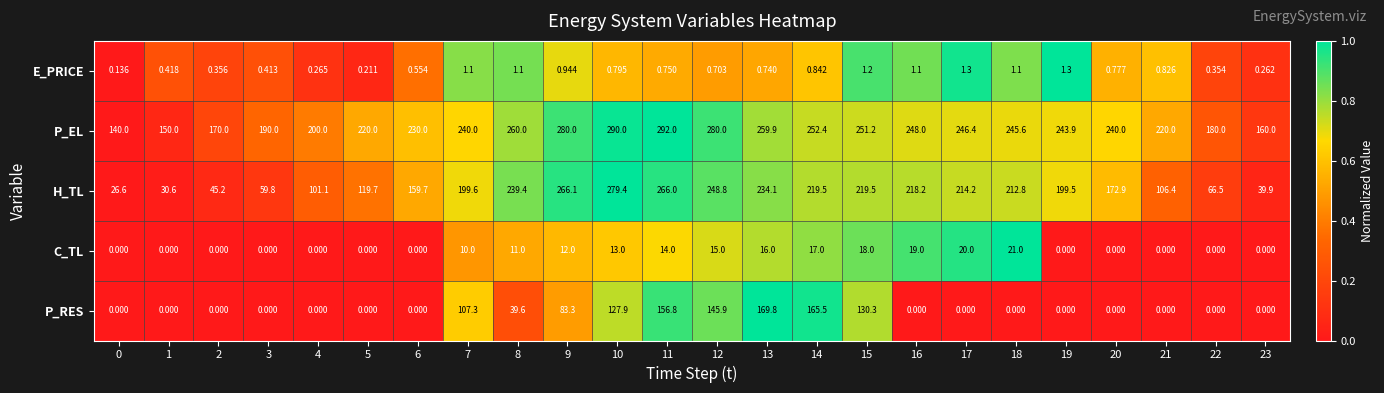

Which category has the highest value across all series?

11